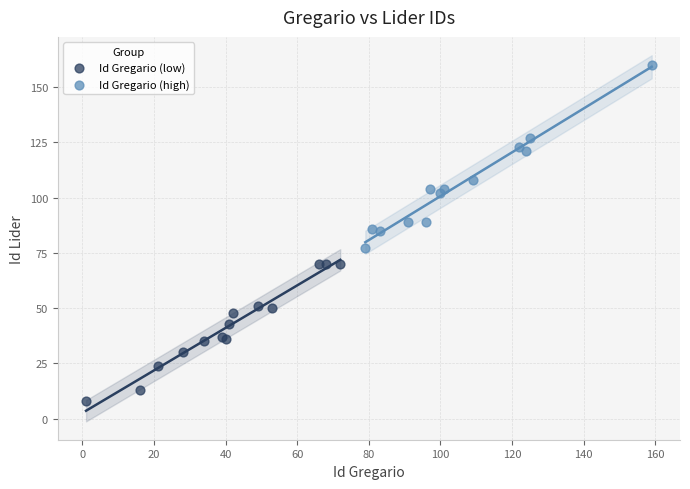

What are all the series names shown in the legend?

Id Gregario (low), Id Gregario (high)